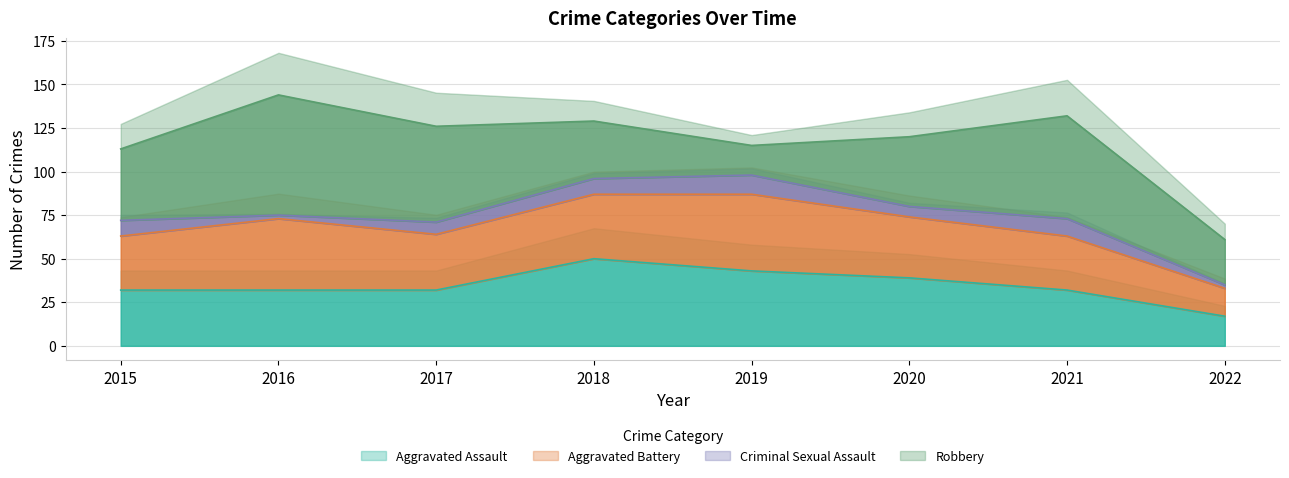

At which category is the sum across all series the highest?

2016